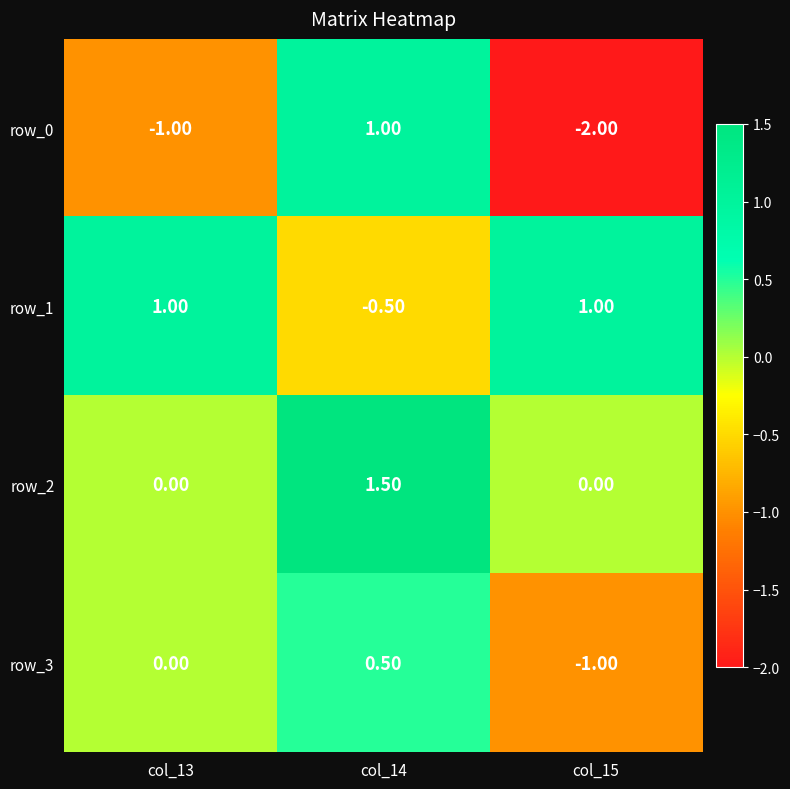

At how many categories does at least one series exceed 0?

3